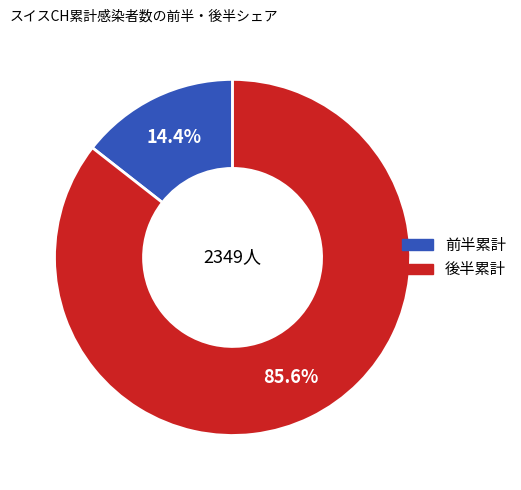

Is there a majority slice in this chart?

Yes